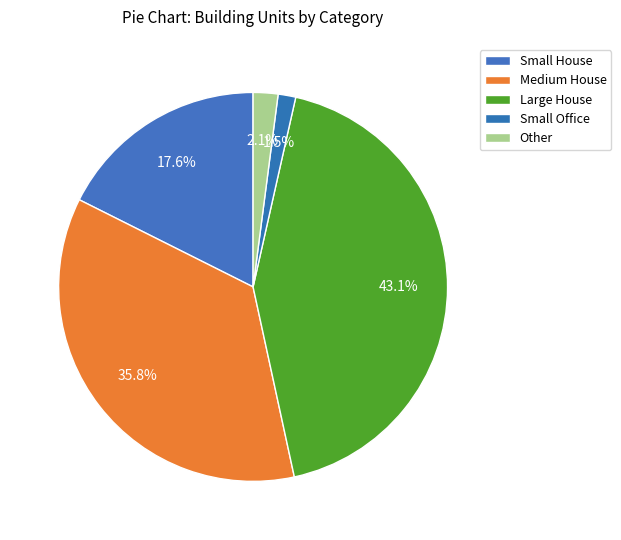

How many slices are in this pie chart?

5